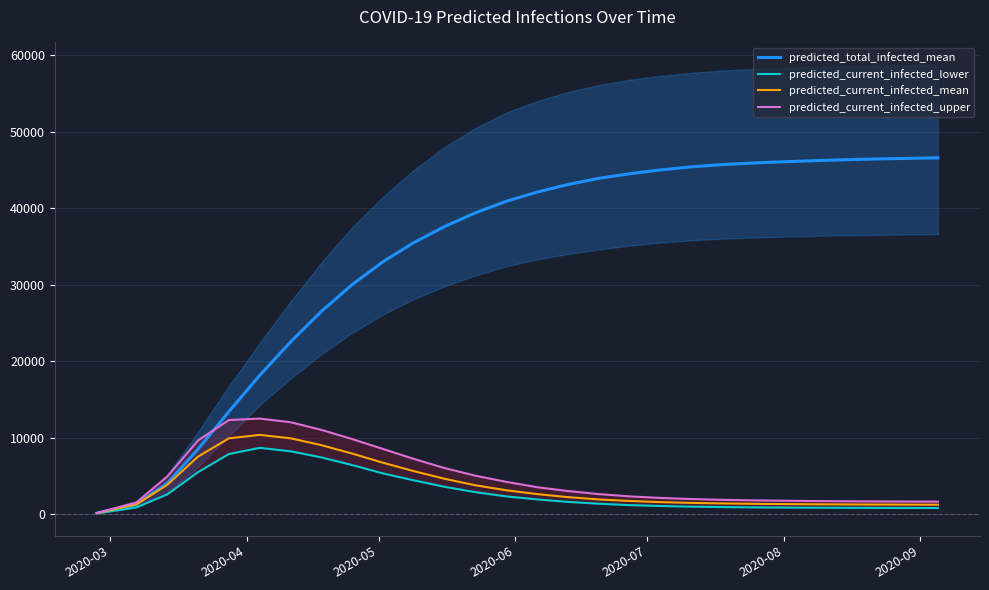

What is the highest value of the predicted_total_infected_mean series?

46580